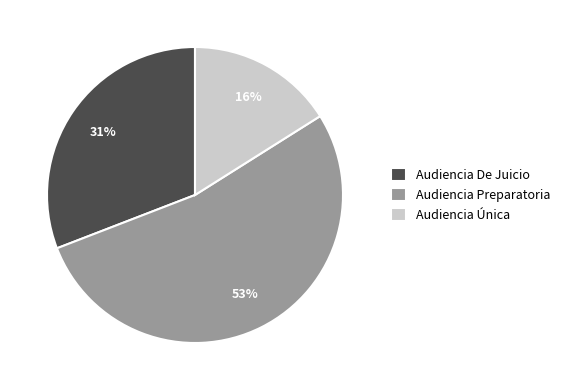

To the nearest percent, what portion does Audiencia De Juicio represent?

31%